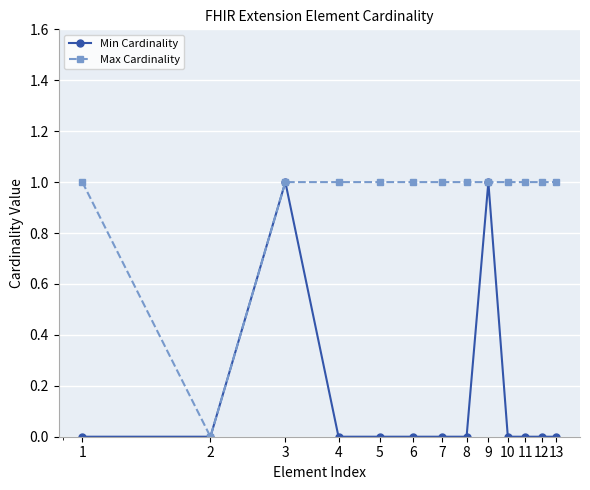

What is the value of the Max Cardinality point at the 5th from the left?

1